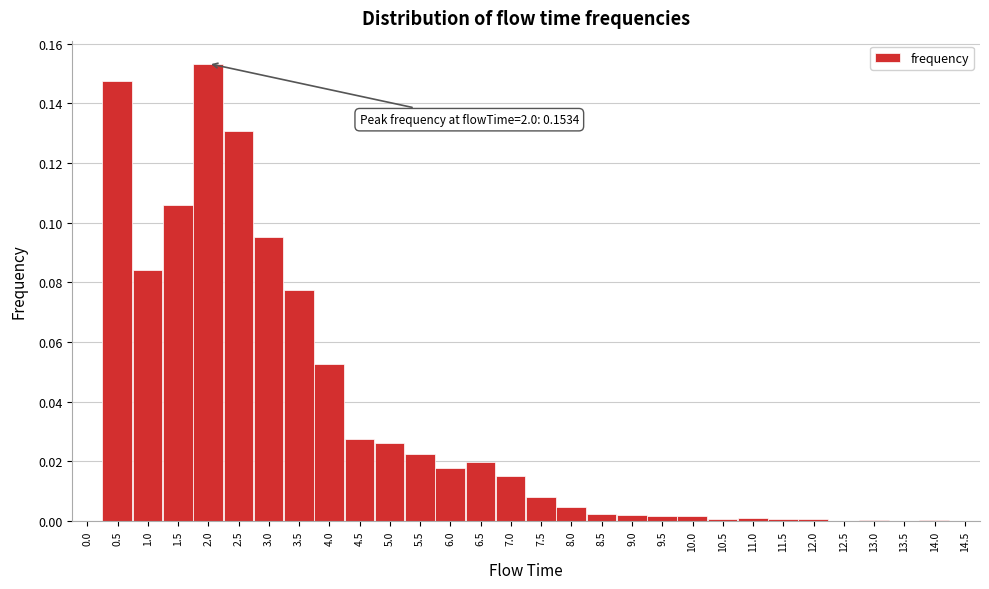

True or false: the data shows 0.0 at 4.5.

True